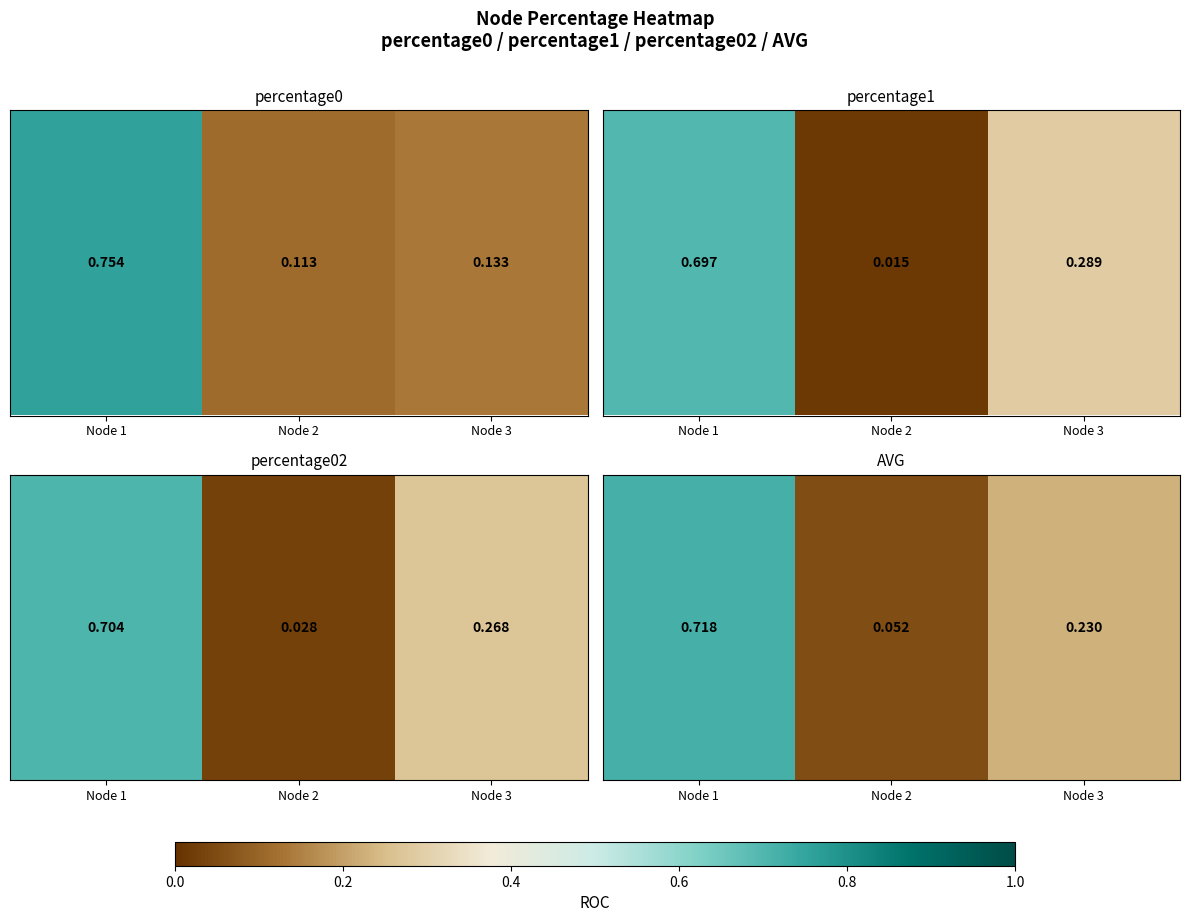

Count the number of data series in this chart.

1